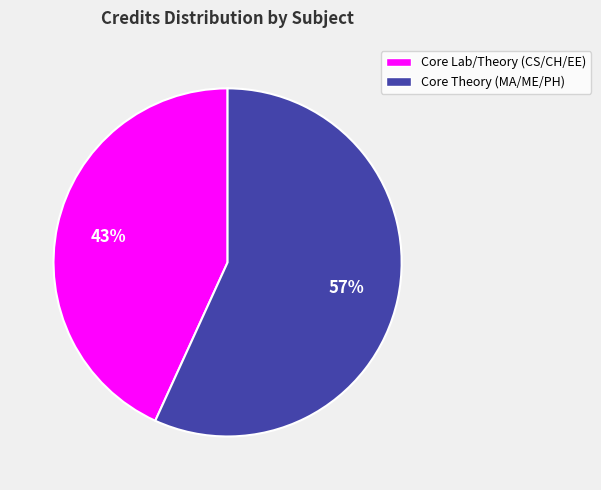

Is there a majority slice in this chart?

Yes